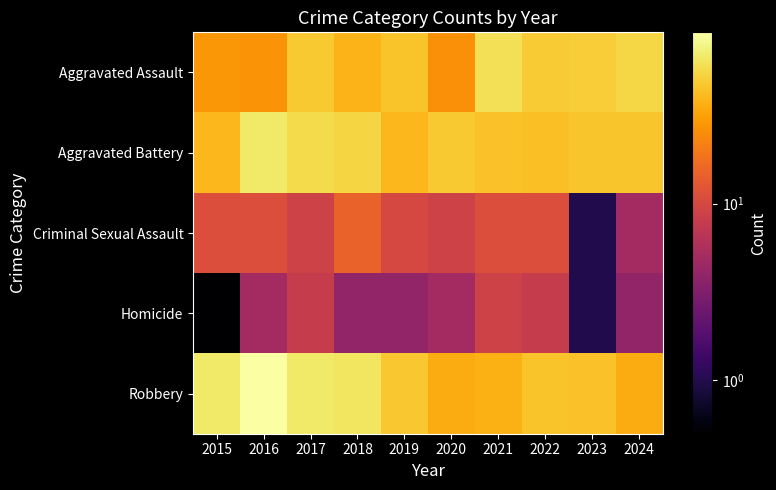

Which label corresponds to the smallest value in the chart?

2015